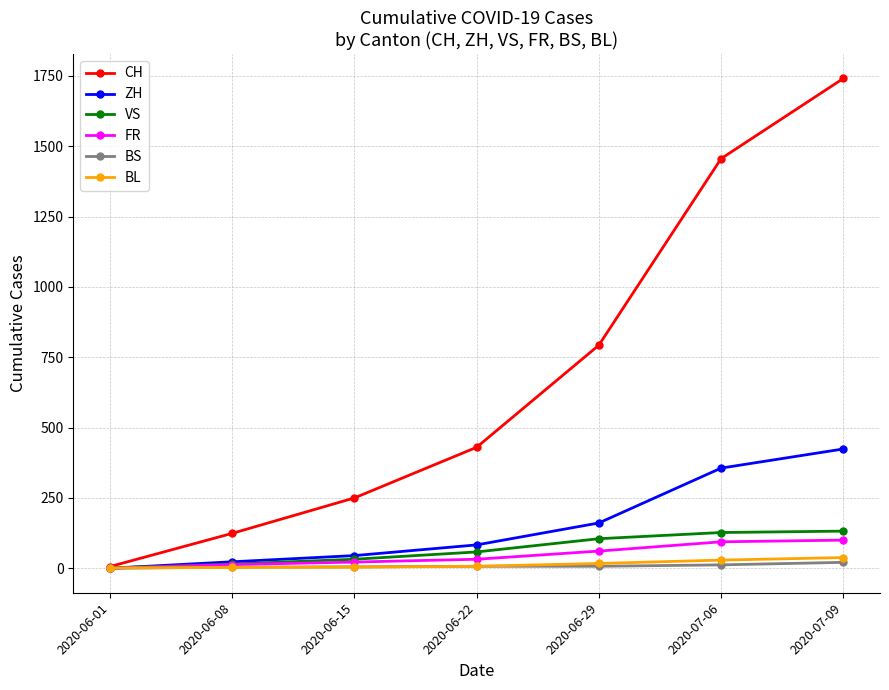

Between 2020-06-15 and 2020-07-09, which series saw the biggest shift?

CH